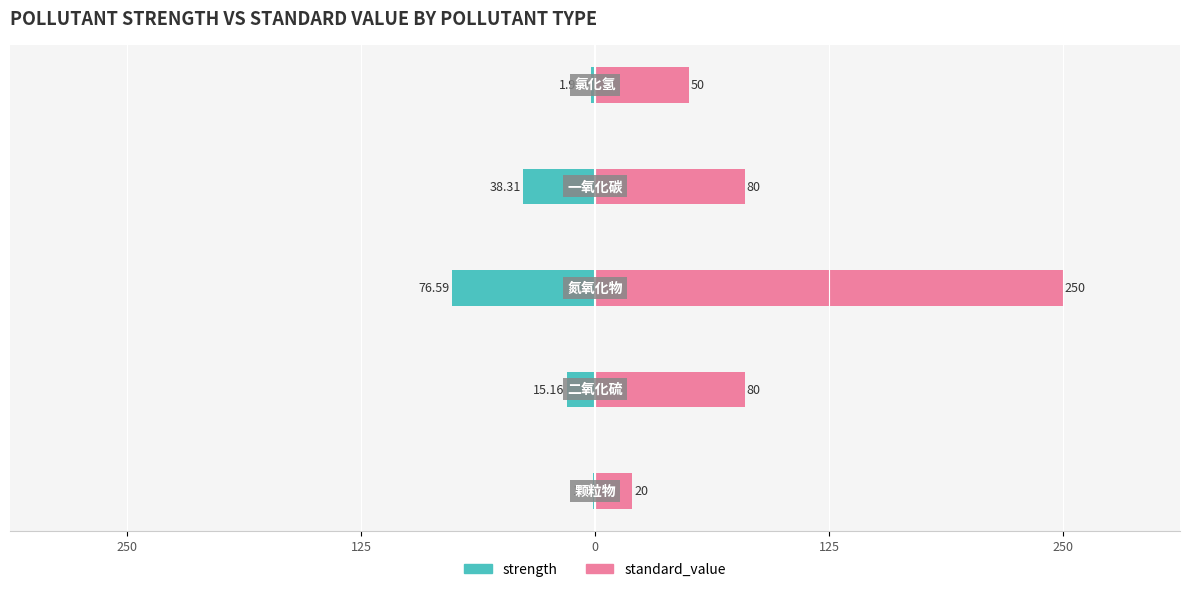

True or false: standard_value has a value of 131.1 at 125.

False